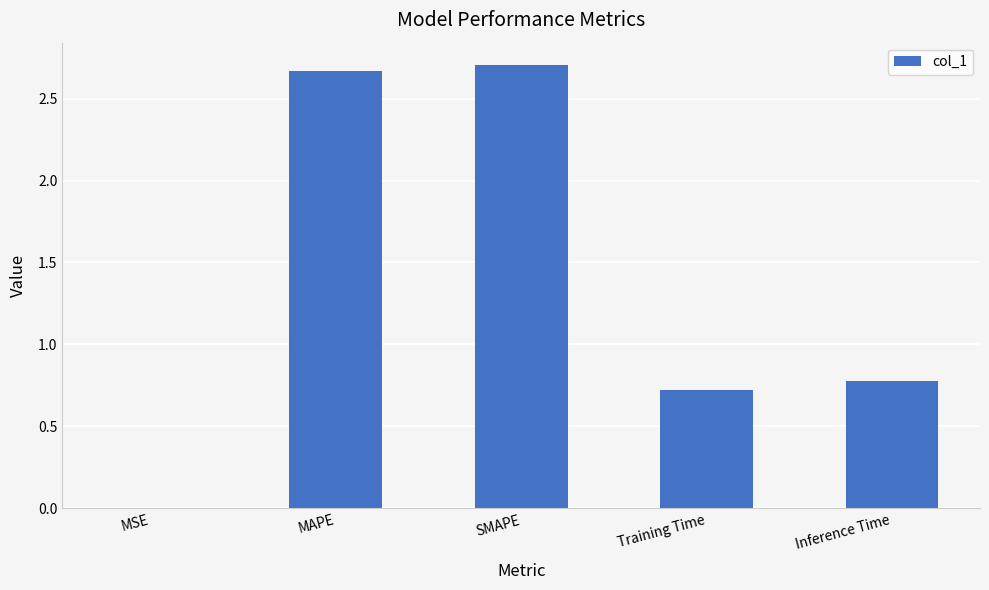

Read the value at Training Time.

0.7